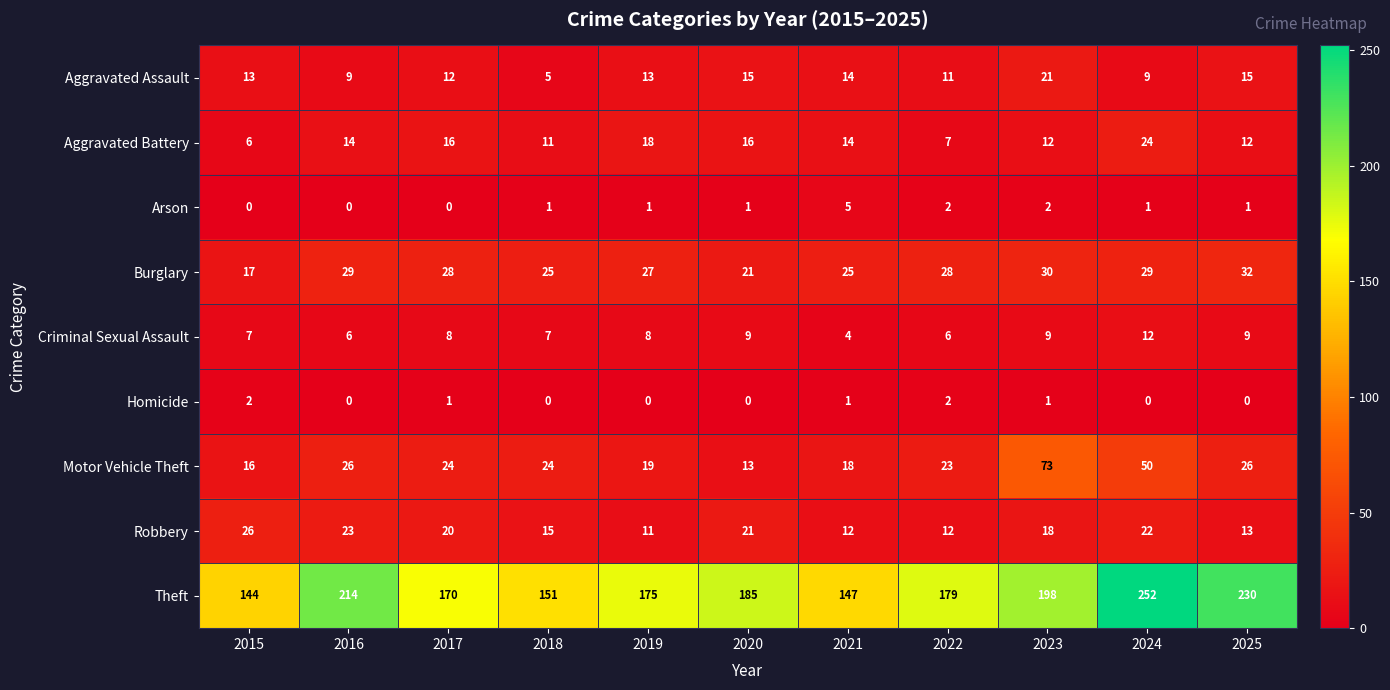

At which label does Burglary reach its peak?

2025